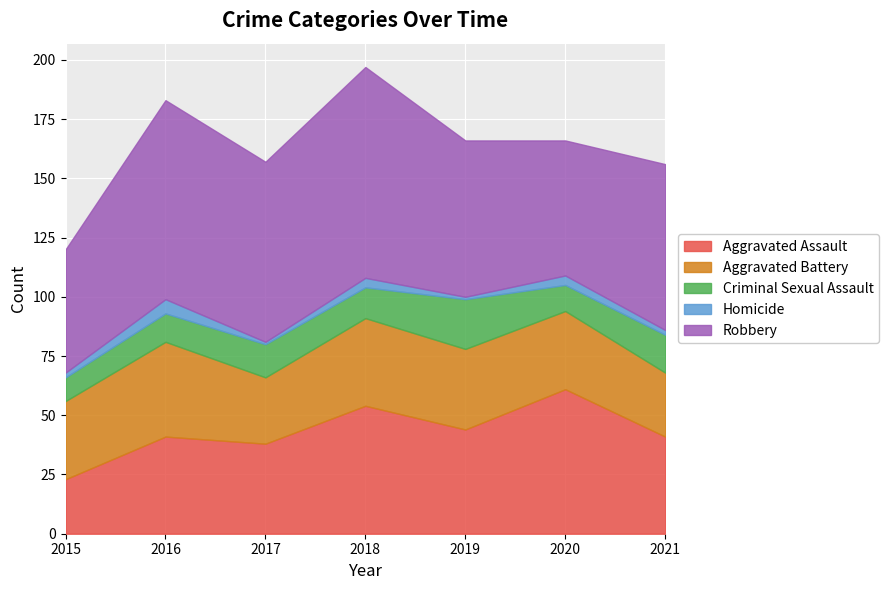

At which label is Aggravated Battery closest to 33?

2015